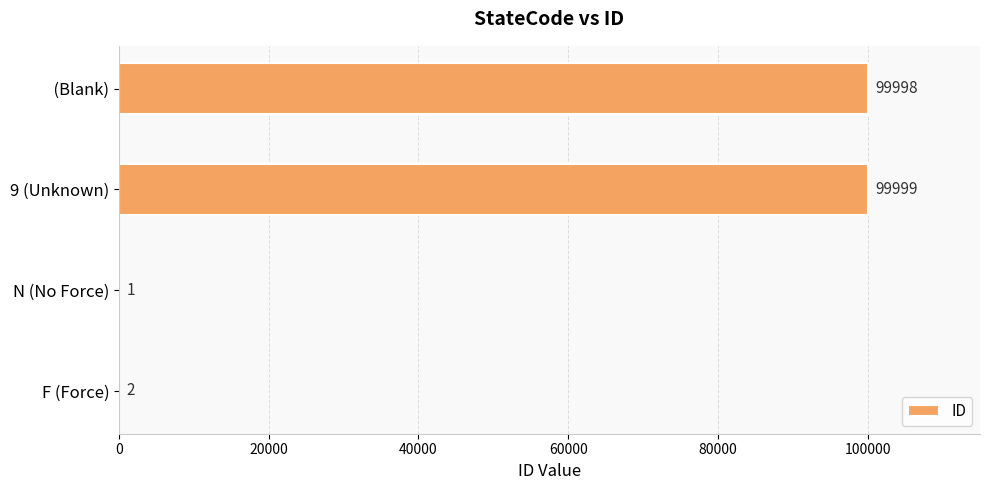

Which category has the highest value across all series?

9 (Unknown)